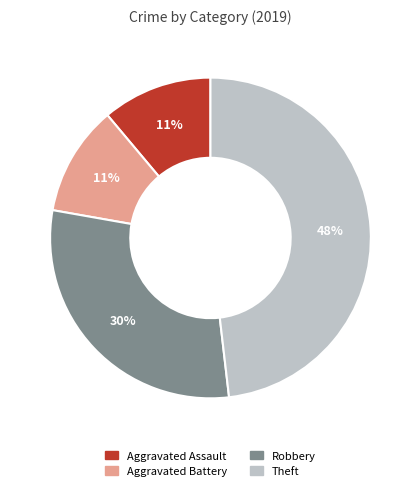

Approximately how many times larger is the value at Robbery compared to Theft?

0.6